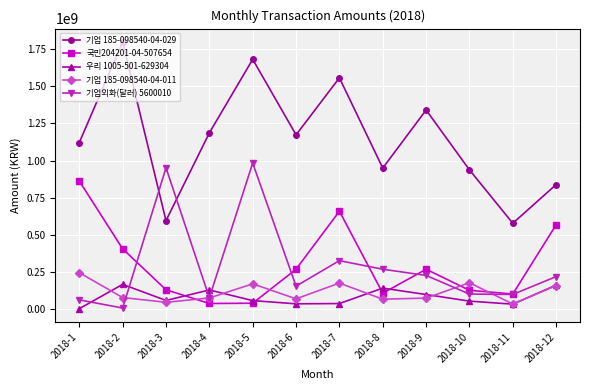

Is the value of 기업 185-098540-04-011 at 2018-10 greater than the value of 기업 185-098540-04-029 at 2018-8?

No